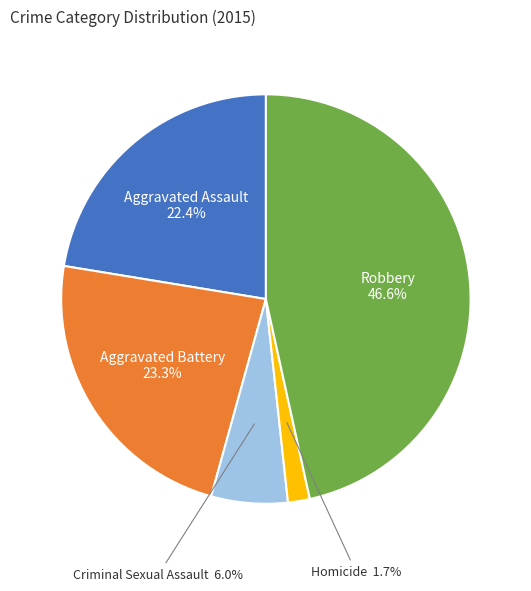

Which category has the smallest portion of the pie?

Homicide